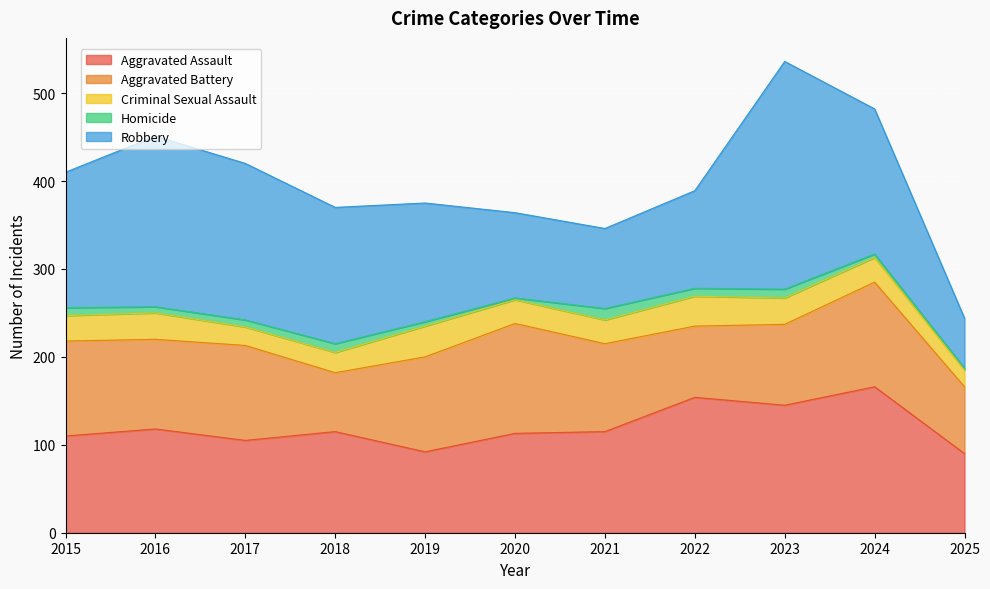

Where is Criminal Sexual Assault nearest to the value 27?

2020